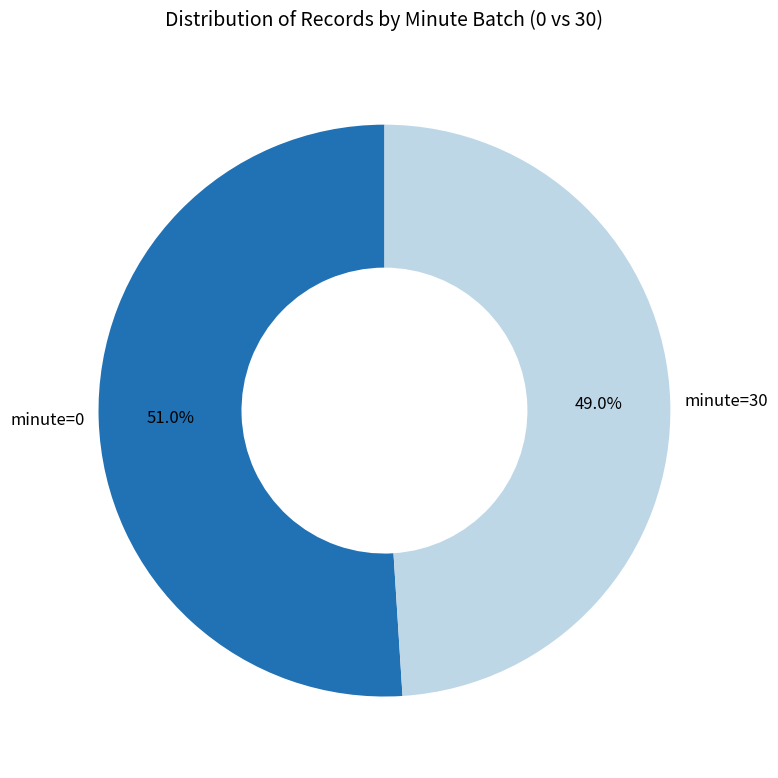

Does minute=30 represent more than half of the total?

No